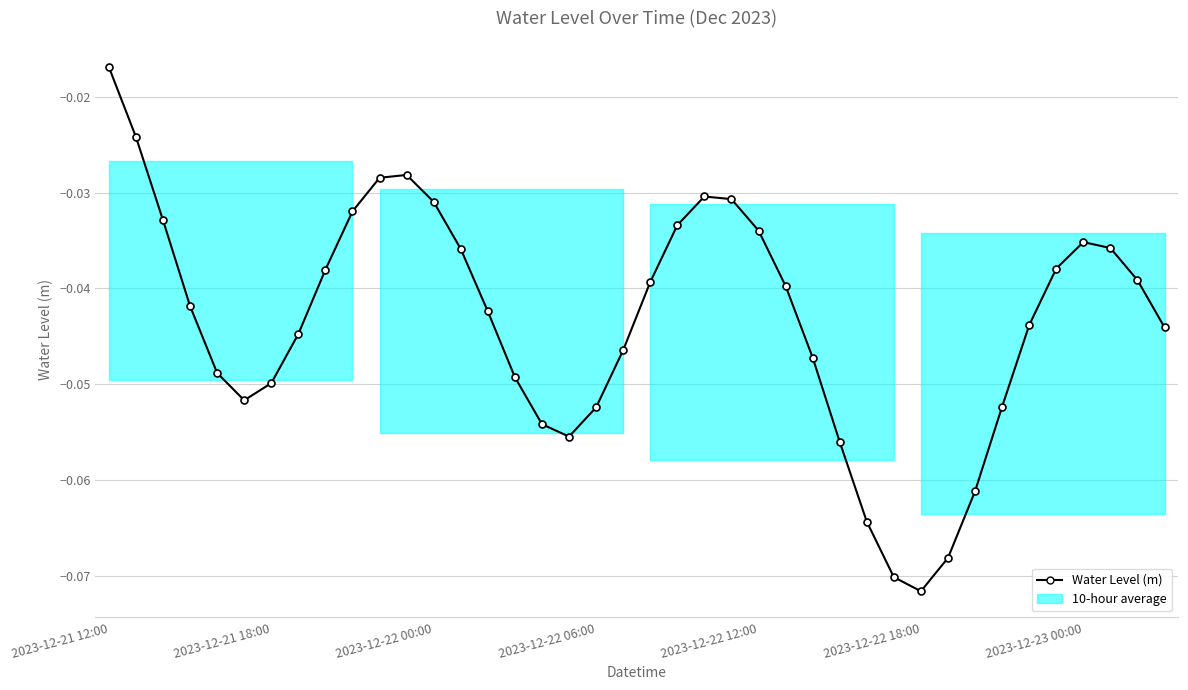

What is the difference between the maximum and minimum values?

0.1